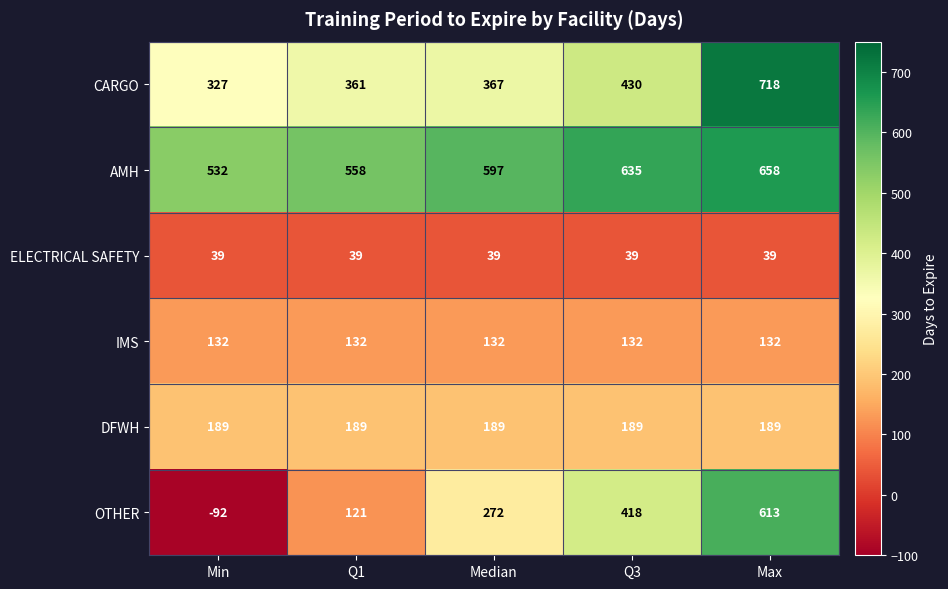

How many data points does each series have?

5